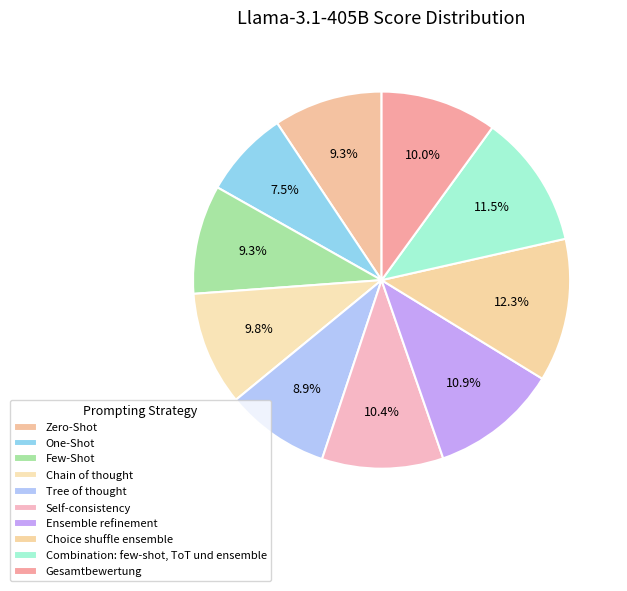

How many segments does this pie chart have?

10